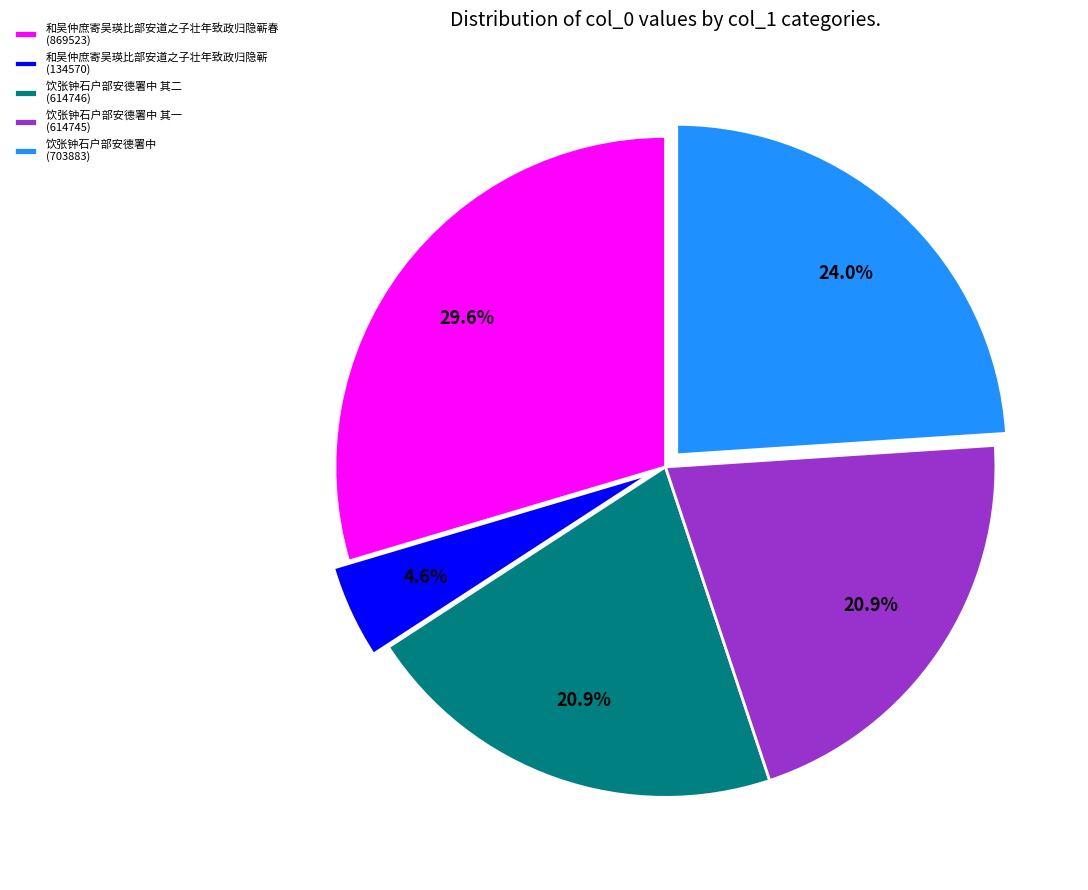

Between 和吴仲庶寄吴瑛比部安道之子壮年致政归隐蕲 (134570) and 饮张钟石户部安德署中 其一 (614745), which is larger?

饮张钟石户部安德署中 其一 (614745)